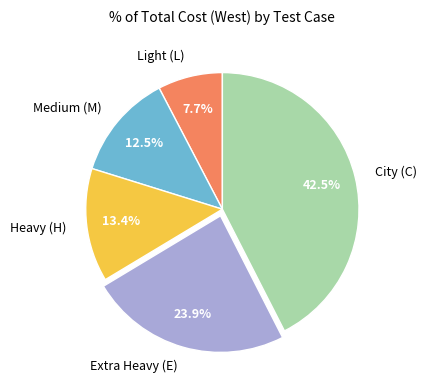

What is the smallest slice in the pie chart?

Light (L)